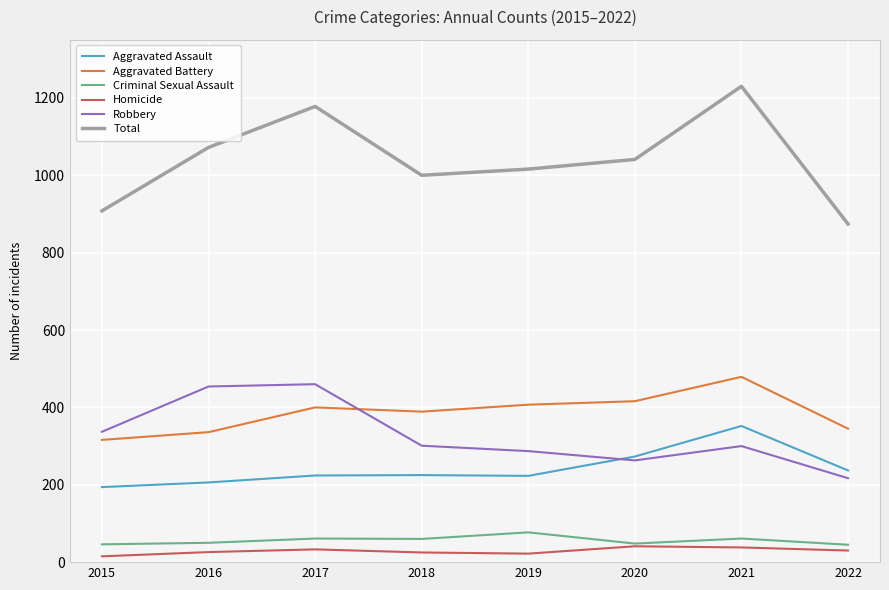

Where is the first local maximum for Total?

2017